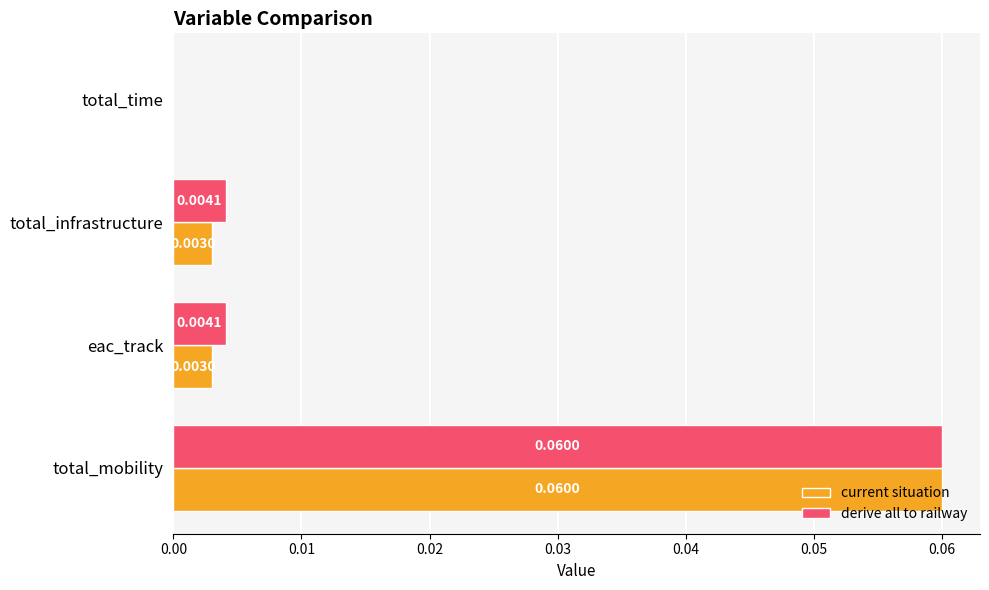

Which category has the highest value in the derive all to railway series?

total_mobility